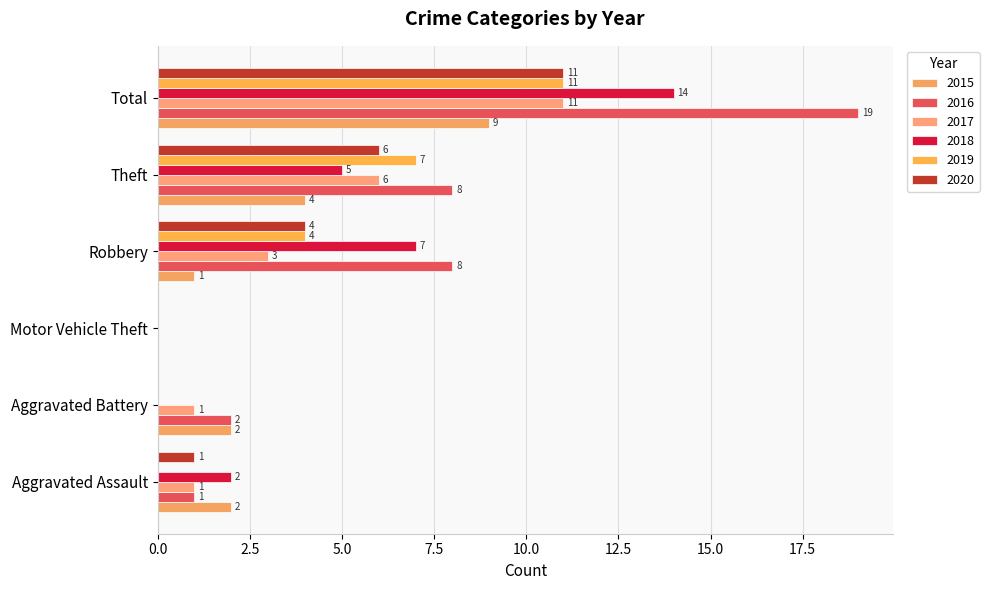

What are all the series names shown in the legend?

2015, 2016, 2017, 2018, 2019, 2020